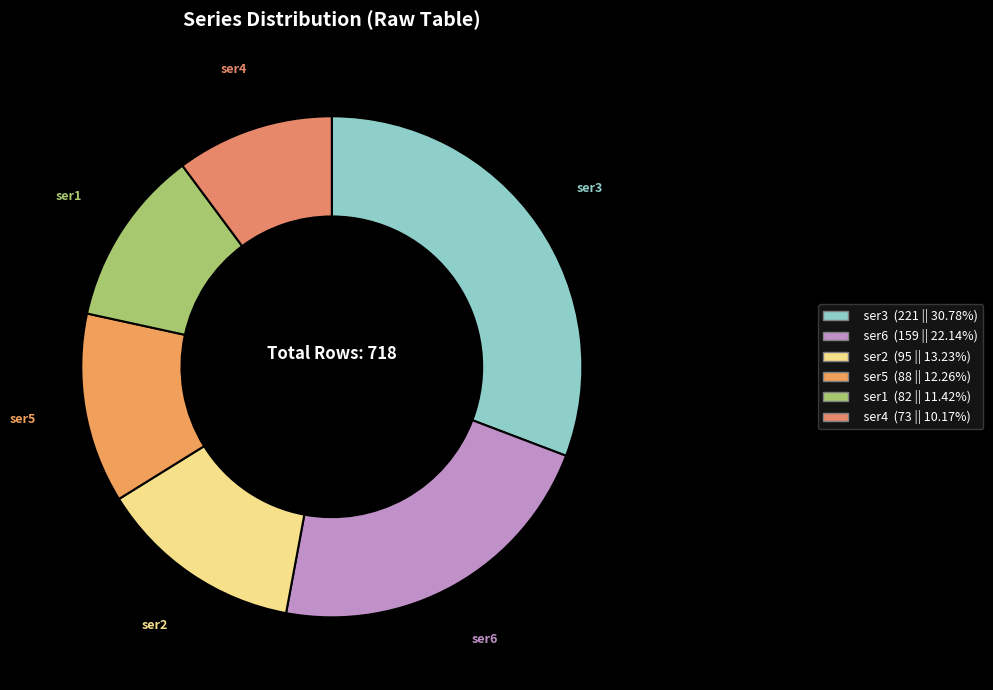

Rank the categories by value from lowest to highest.

ser4, ser1, ser5, ser2, ser6, ser3